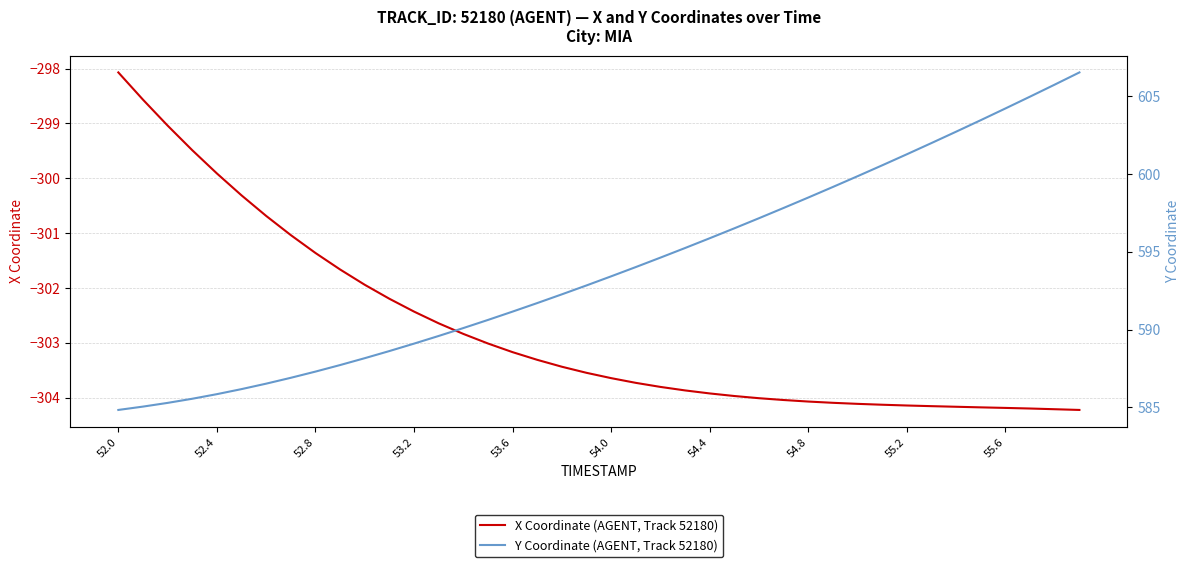

Is it true that X Coordinate (AGENT, Track 52180) equals -303.6 at 54.0?

True